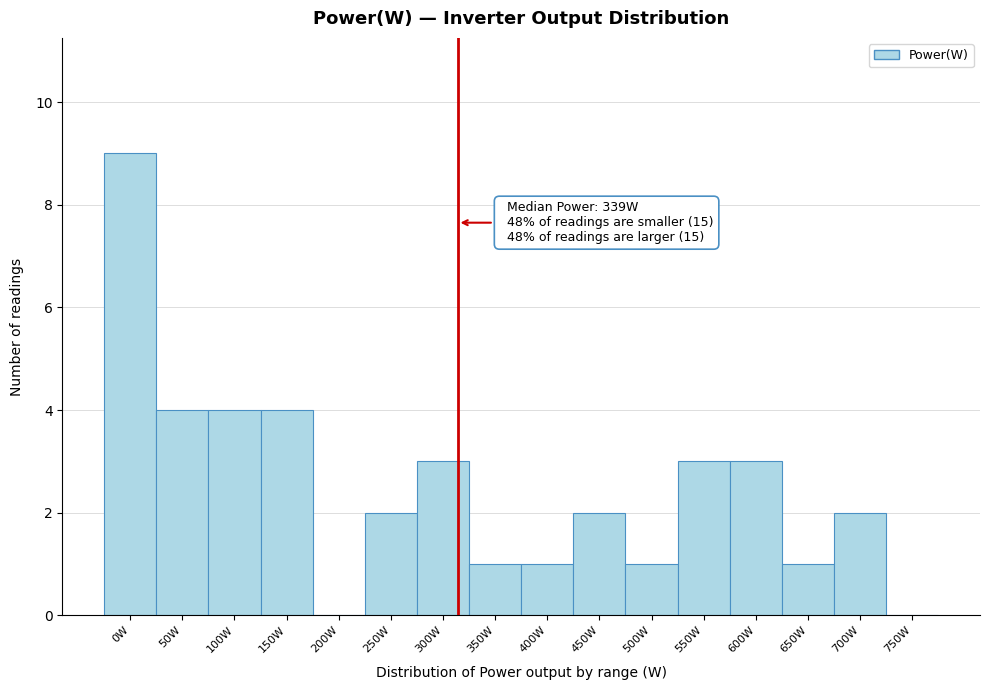

Reading left to right, extract all data points from this chart.

0W=9	50W=4	100W=4	150W=4	200W=0	250W=2	300W=3	350W=1	400W=1	450W=2	500W=1	550W=3	600W=3	650W=1	700W=2	750W=0